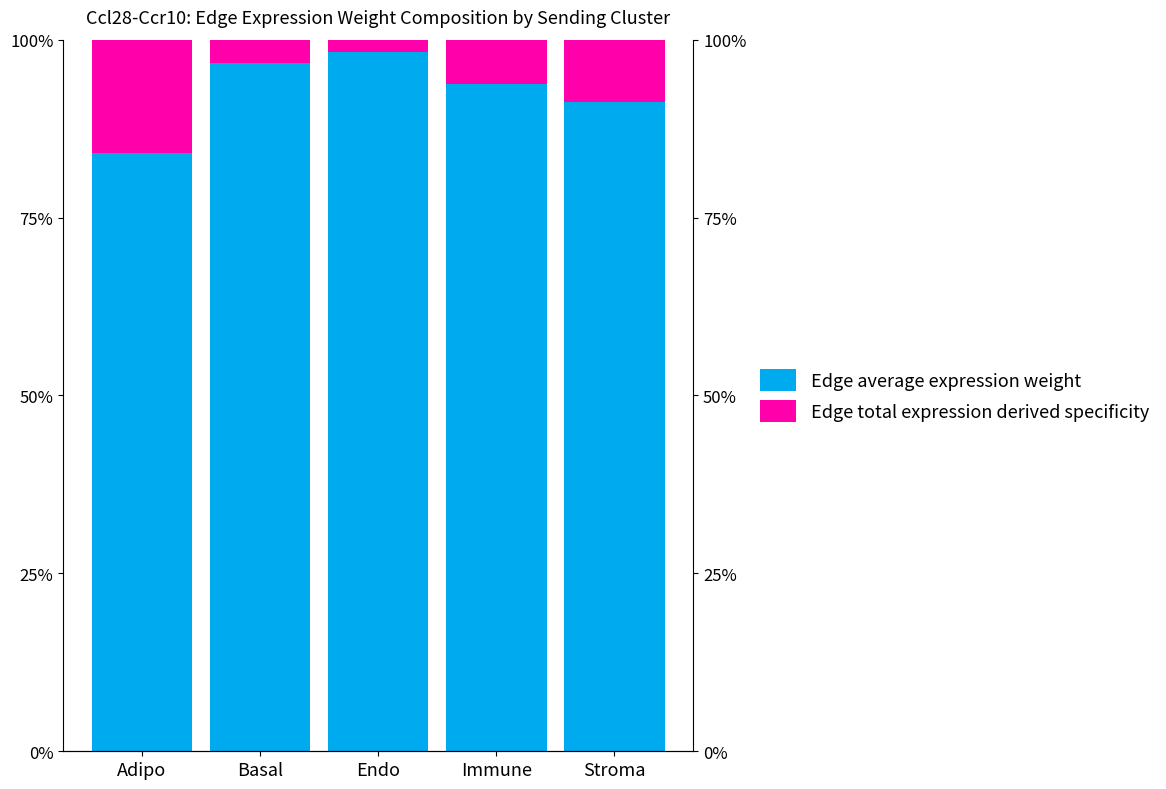

List the series in order of their overall mean, highest first.

Edge average expression weight, Edge total expression derived specificity